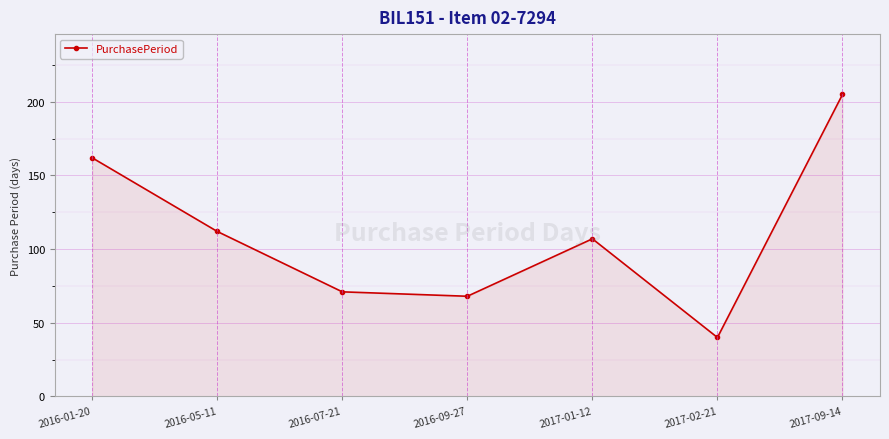

What is the smallest value displayed?

40